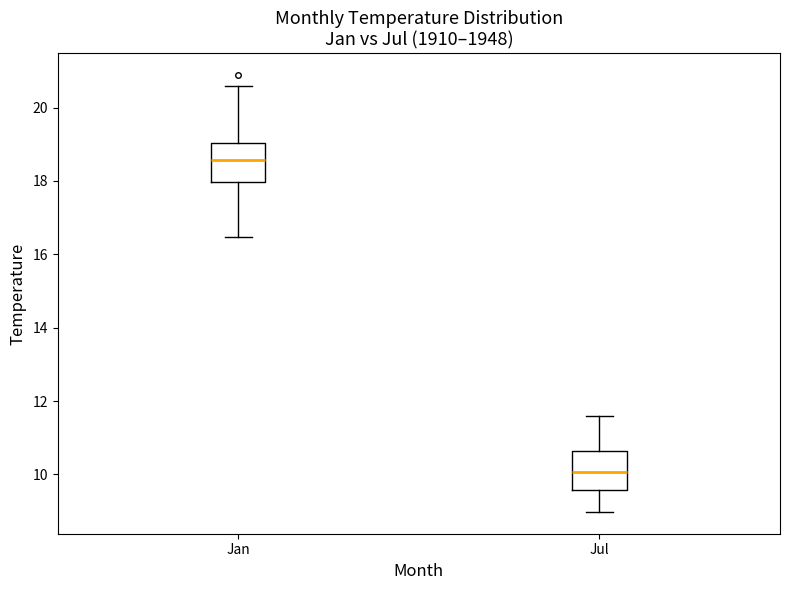

Which box has the lowest median line?

Jul